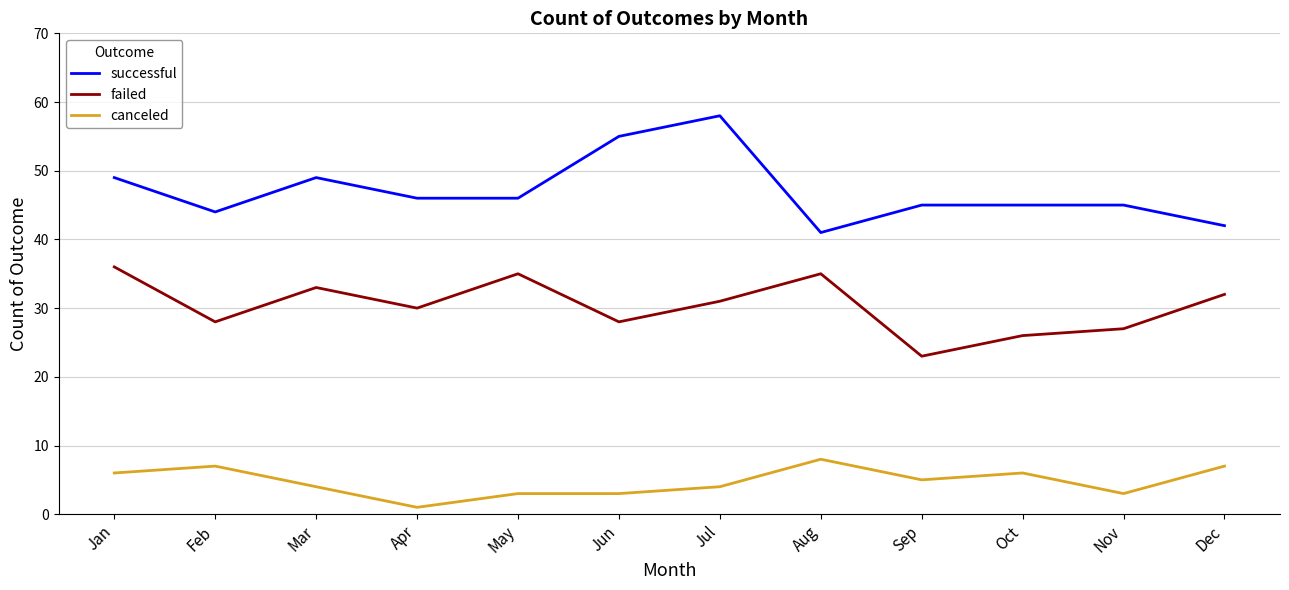

What are all the series names shown in the legend?

successful, failed, canceled